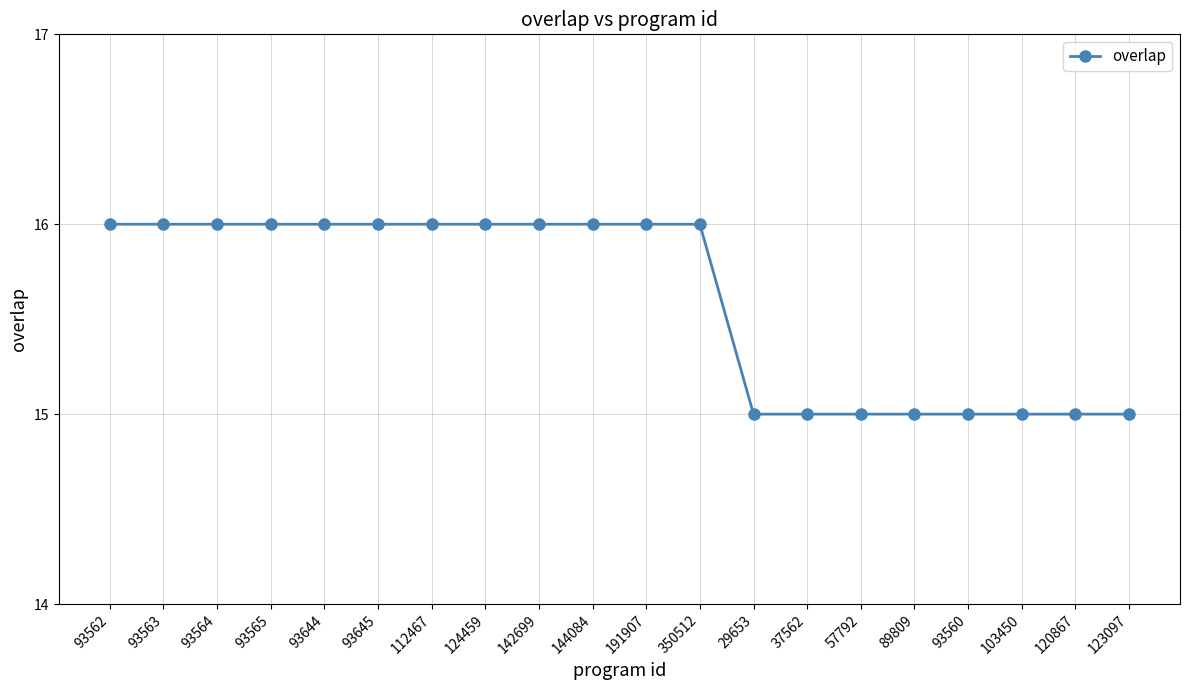

Reading left to right, transcribe all the data shown in this chart.

16	16	16	16	16	16	16	16	16	16	16	16	15	15	15	15	15	15	15	15